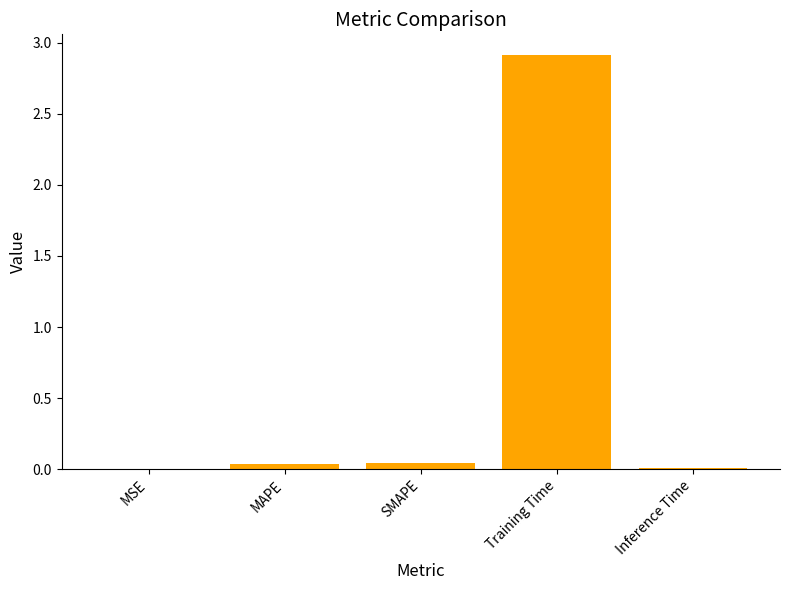

Between Training Time and MAPE, which is larger?

Training Time